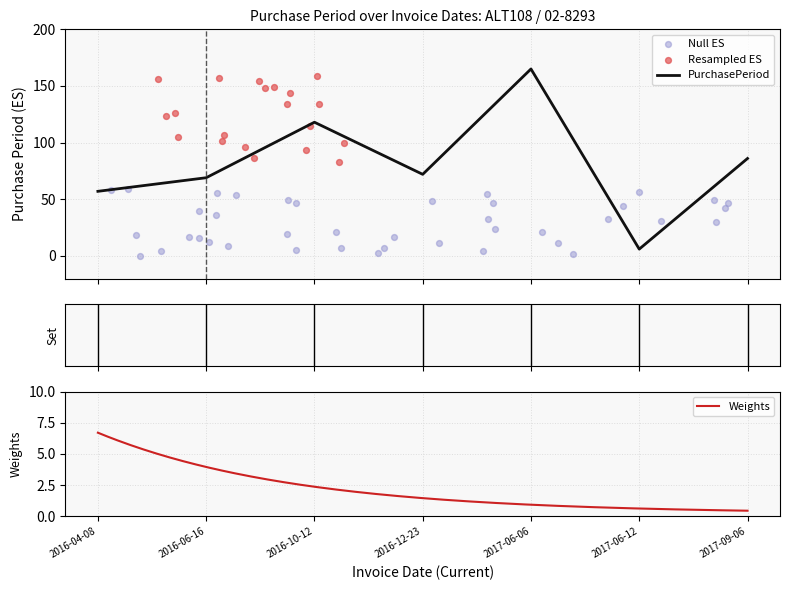

Approximately how many times larger is the value at 2016-04-08 compared to 2017-09-06?

0.7